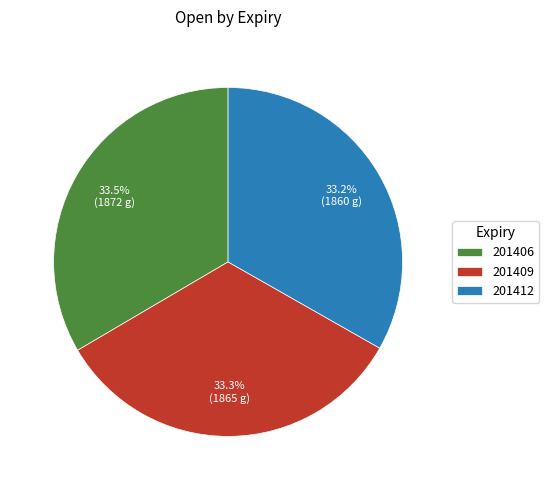

Count the number of slices in the pie.

3